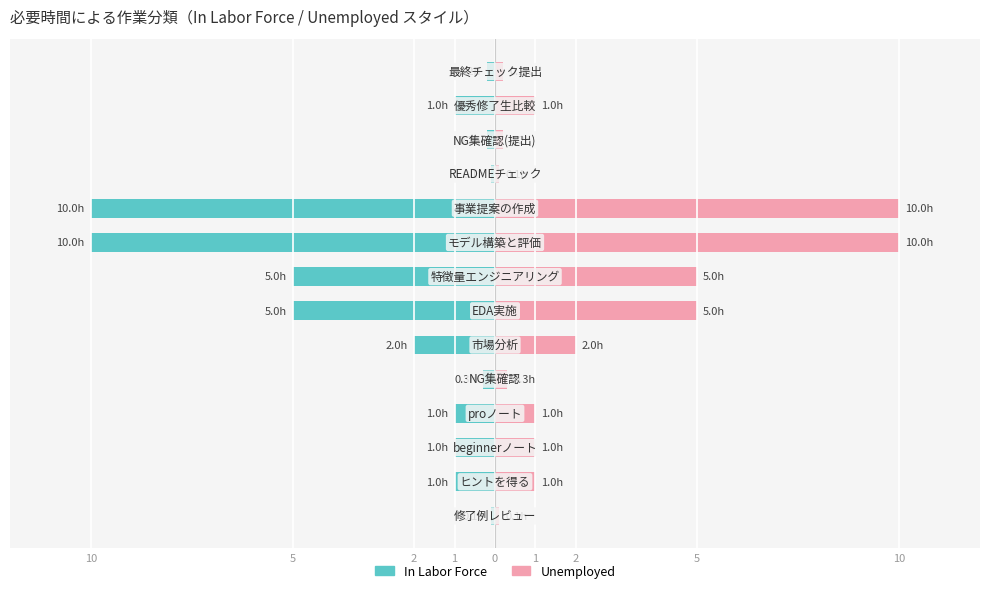

The Unemployed series shows 1.4 at 2. True or false?

False